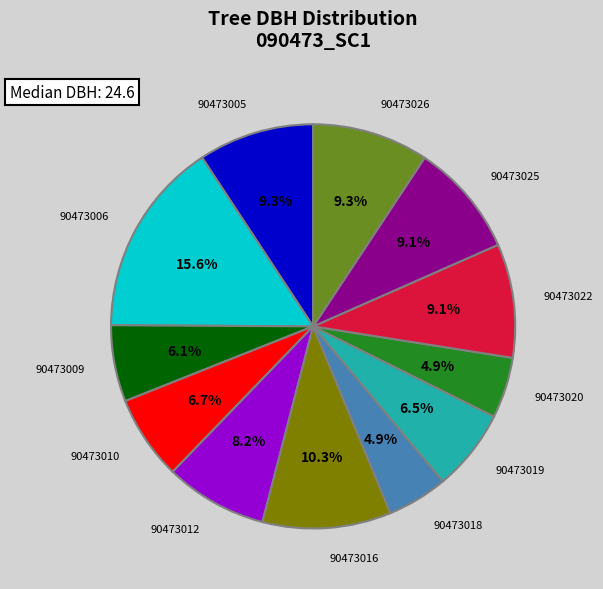

Is there any slice that represents more than half of the pie?

No